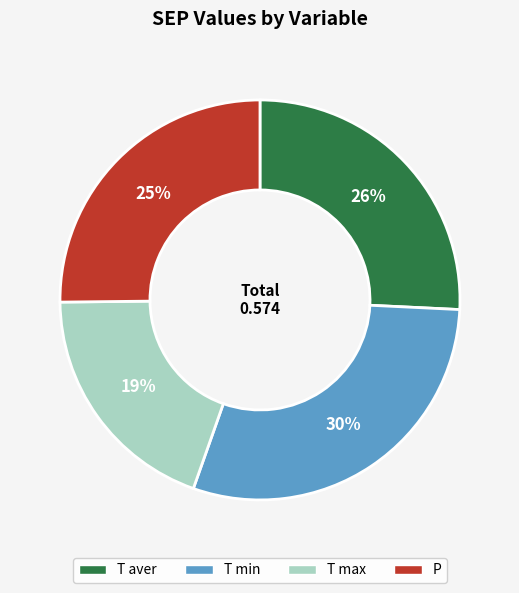

Count the number of slices in the pie.

4